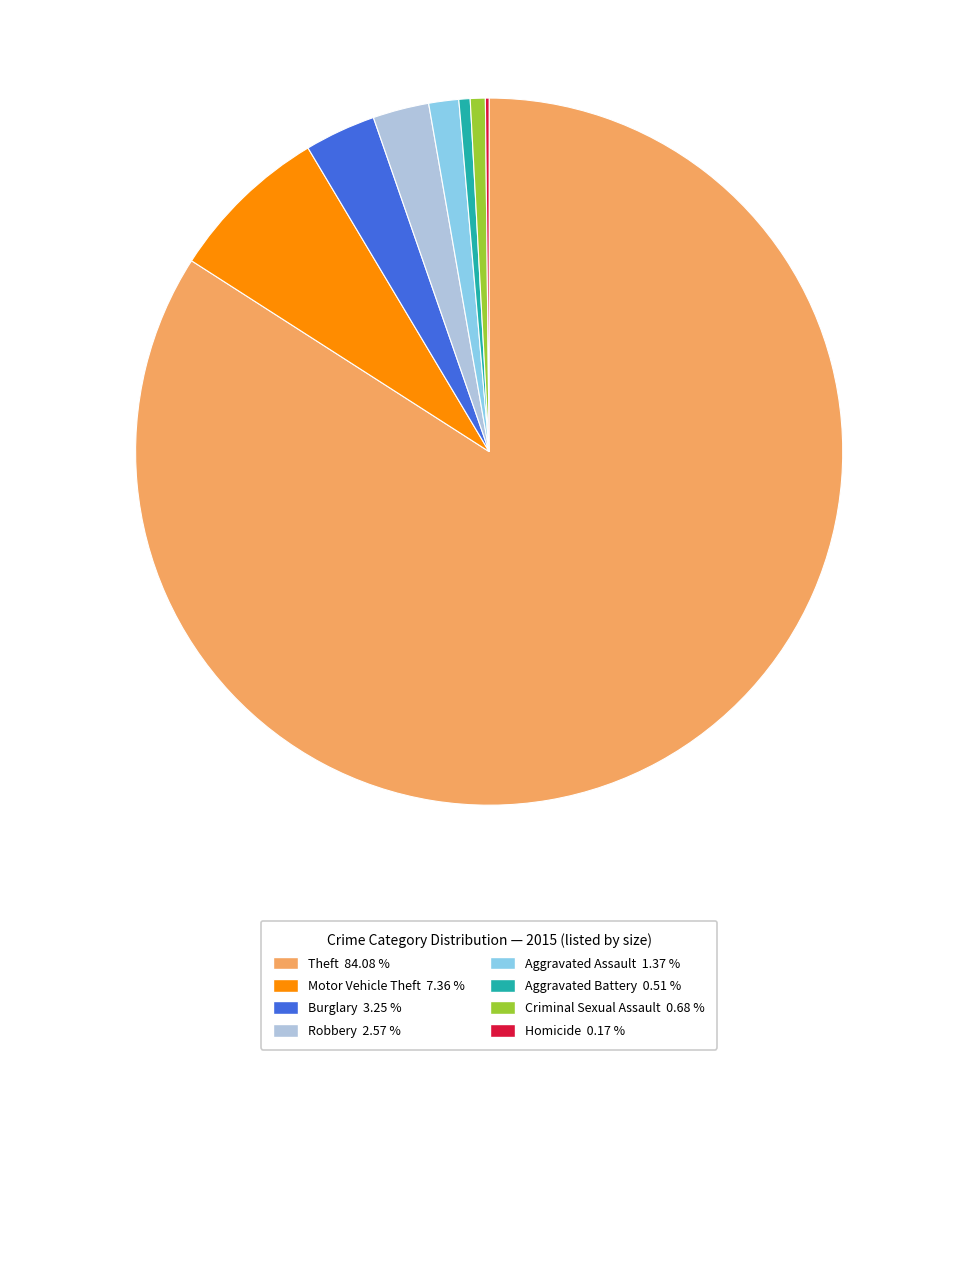

Does any single category account for the majority?

Yes